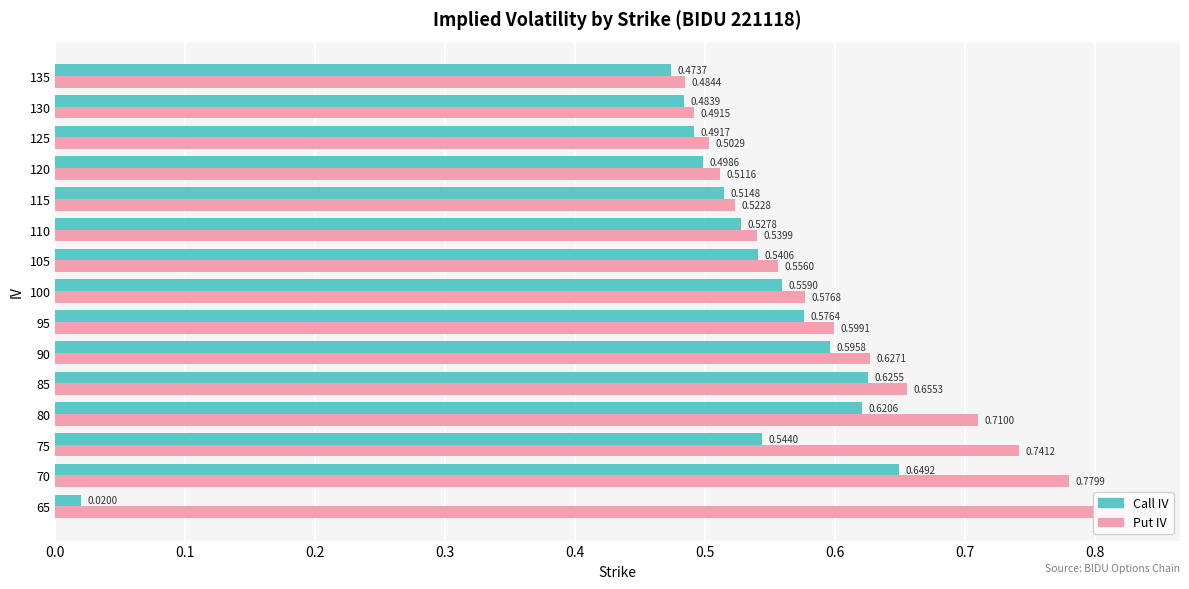

How many groups of bars are there?

15